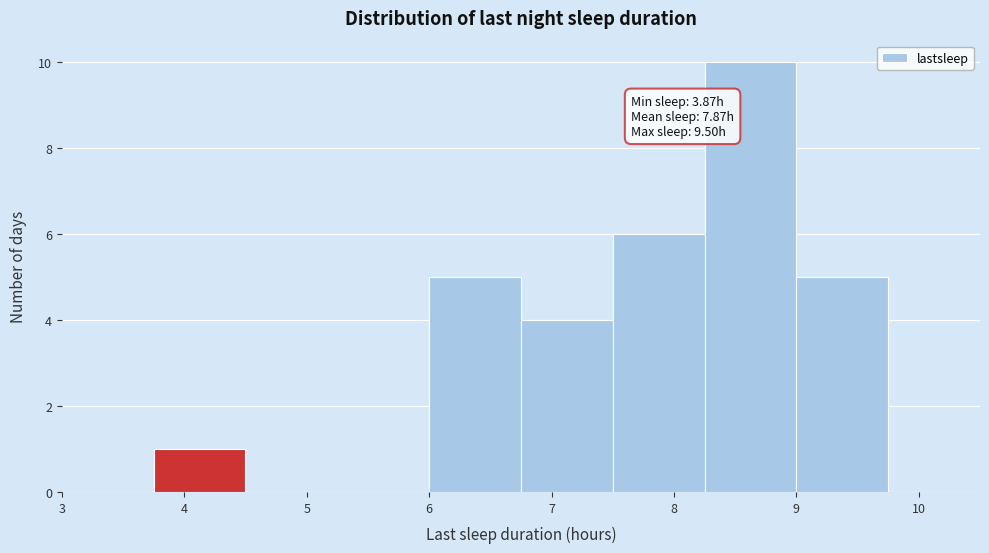

Over which range of the x-axis is the bar tallest?

8.25 to 9.00